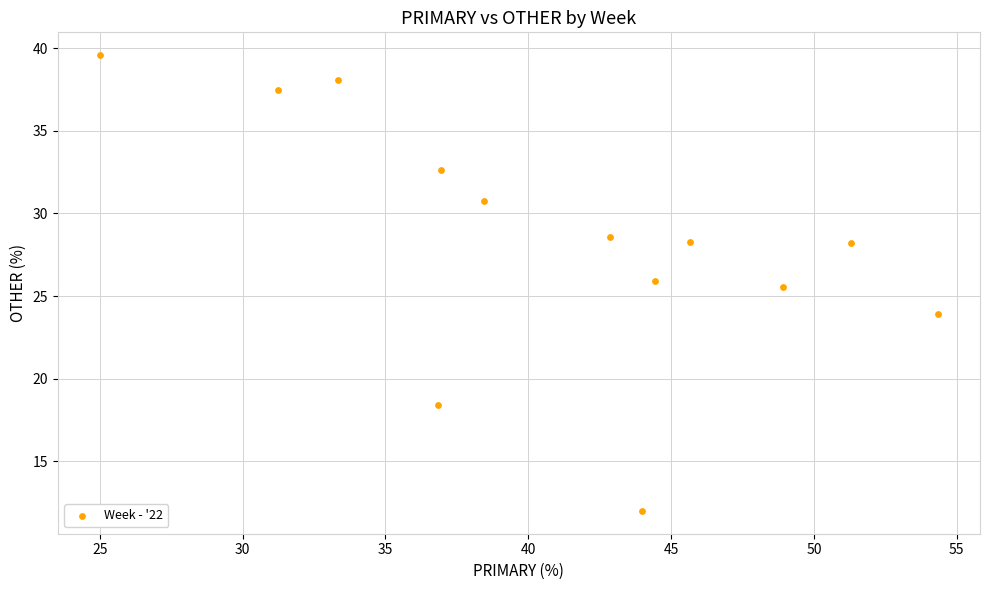

What is the range of Y values (max minus min)?

27.6